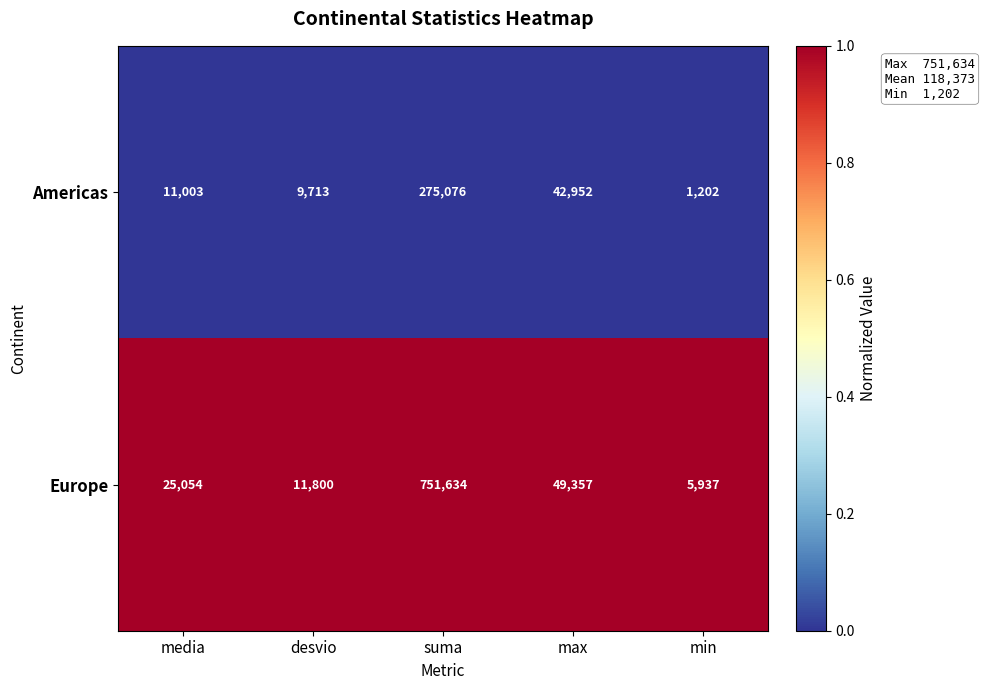

At which category does the chart reach its minimum across all series?

min